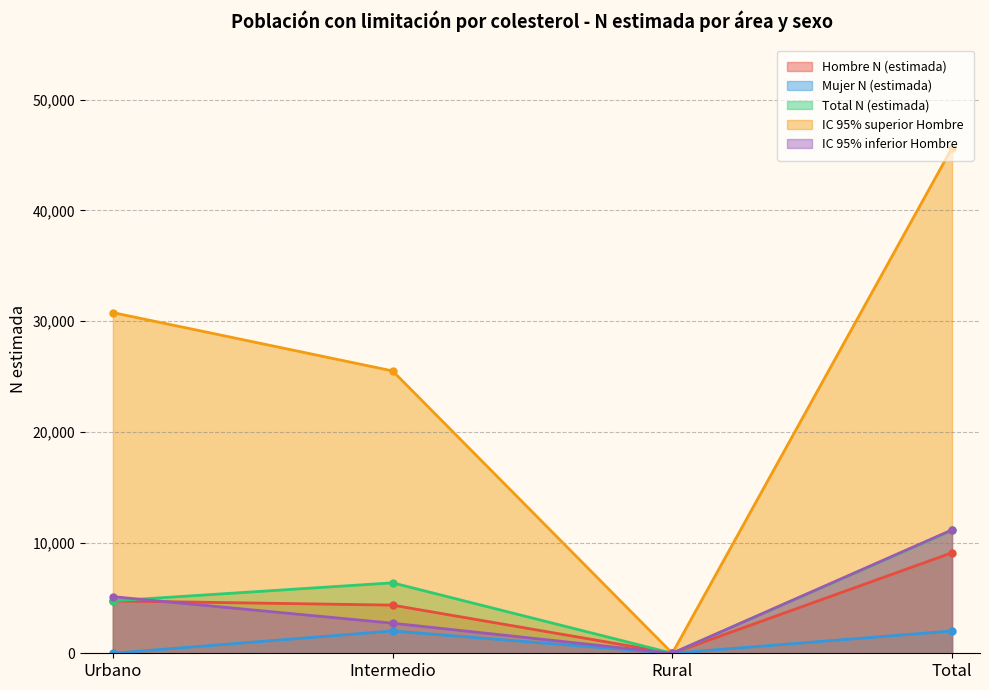

Reading left to right, list all the values displayed in this chart.

Hombre N (estimada): 4731	4350	0	9081
Mujer N (estimada): 0	2013	0	2013
Total N (estimada): 4731	6363	0	11094
IC 95% superior Hombre: 30771	25504	0	45654
IC 95% inferior Hombre: 5113	2718	0	11148